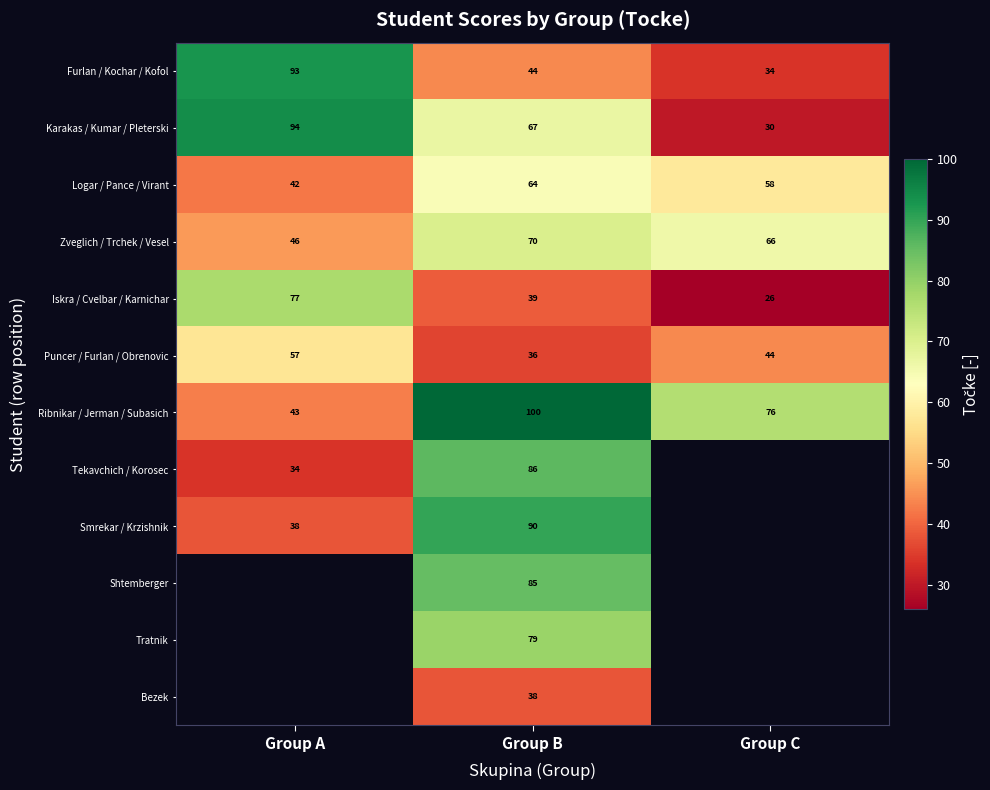

What is the maximum value shown in the chart?

100.0